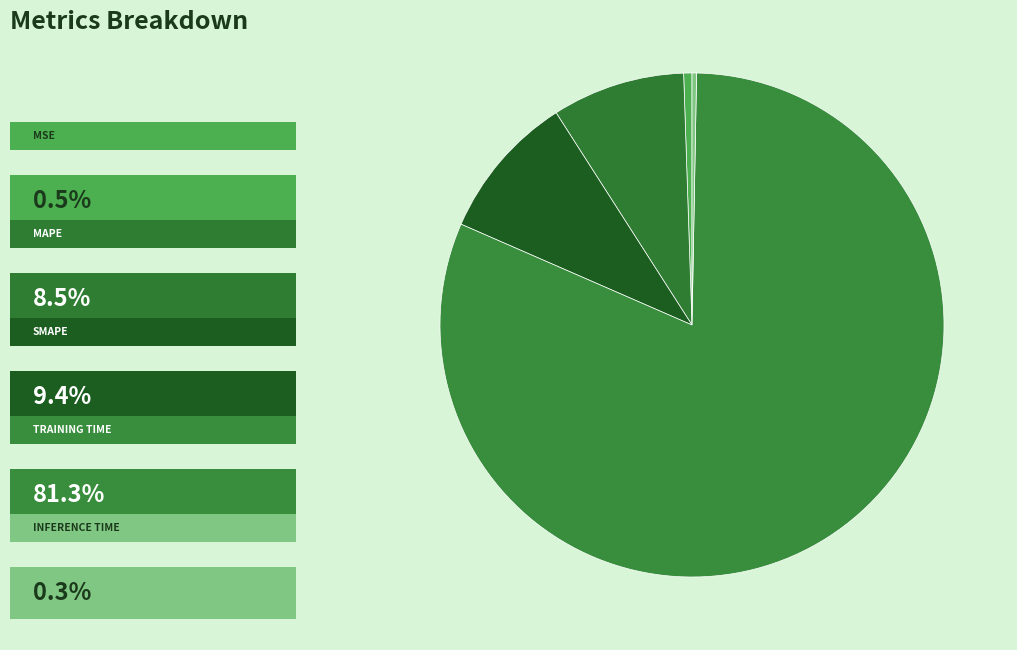

To the nearest percent, what is the difference between the largest and smallest slice percentages?

81%